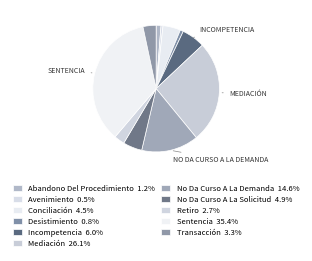

Which has a higher value, Retiro or Sentencia?

Sentencia